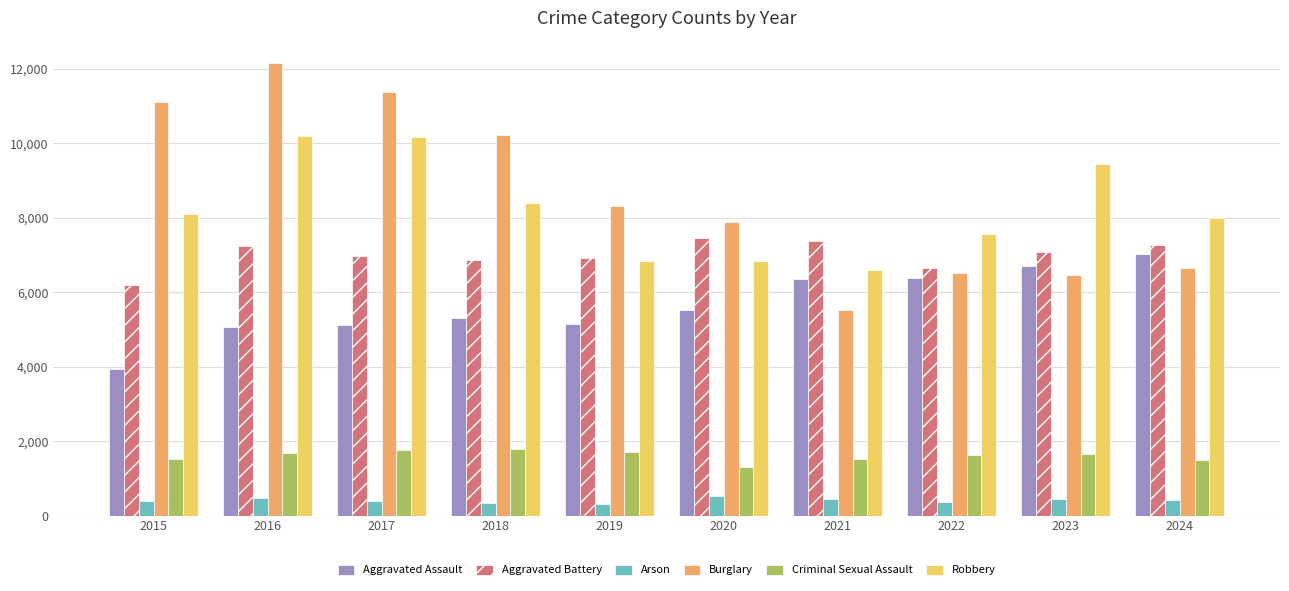

True or false: Arson has a value of 458 at 2021.

True